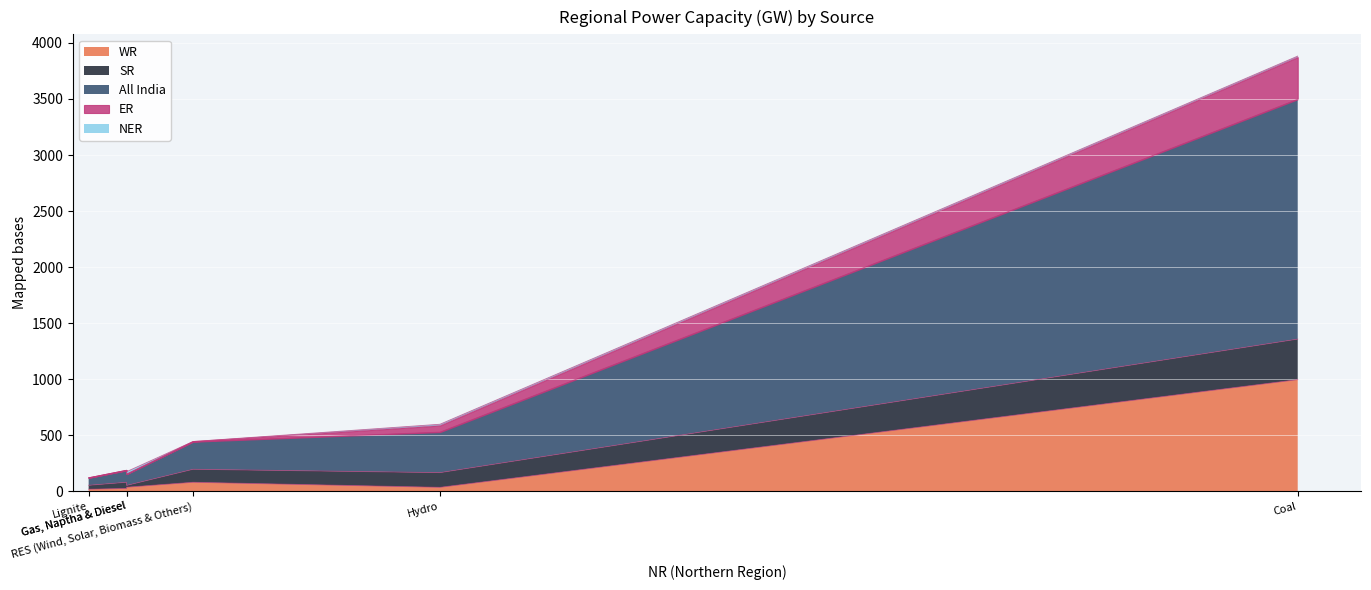

Which has a higher value, Lignite or Coal?

Coal